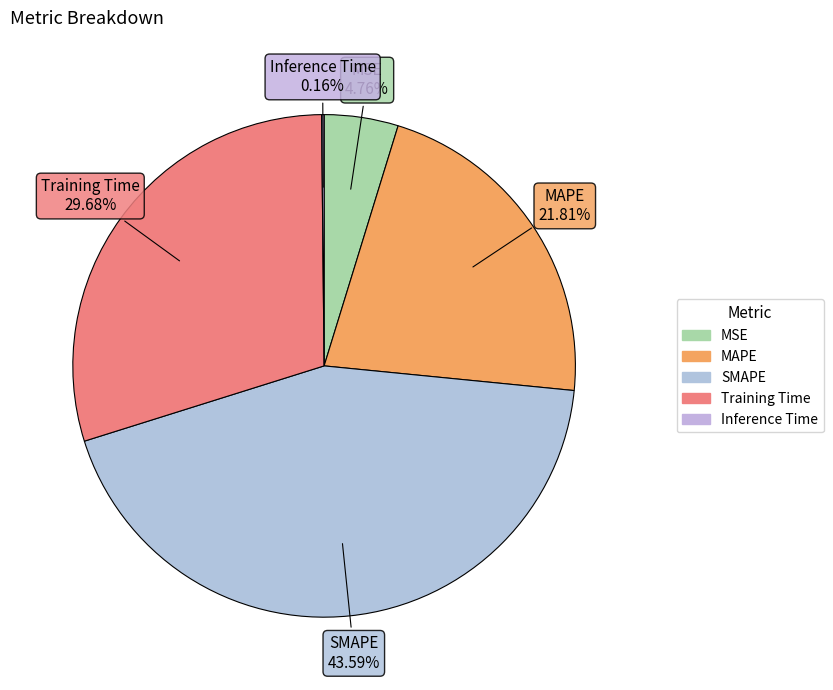

Is it true that Training Time is 30% of the pie?

True